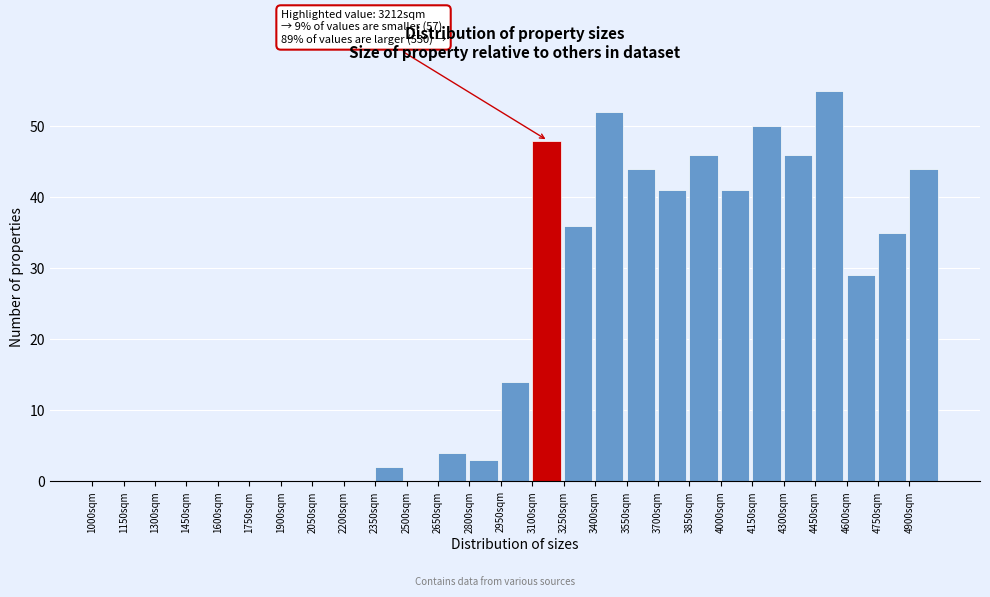

Which range on the x-axis has the tallest bar?

4450 to 4600